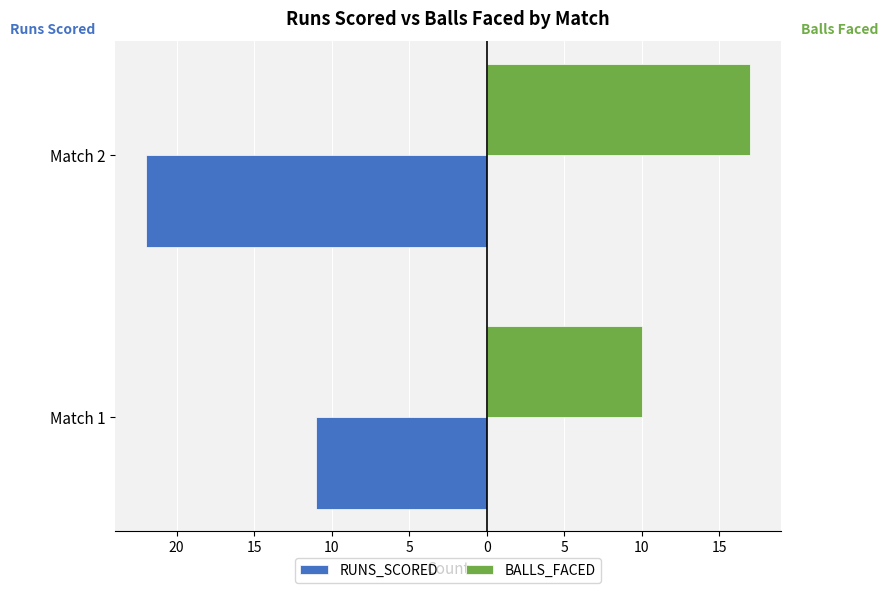

What are all the series names shown in the legend?

RUNS_SCORED, BALLS_FACED